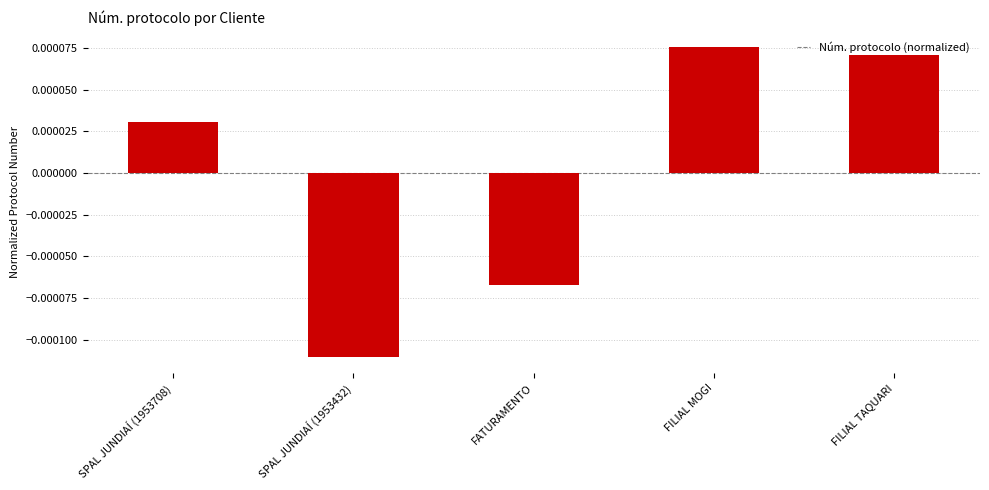

What is the label of the 4th bar from the right?

SPAL JUNDIAÍ (1953432)